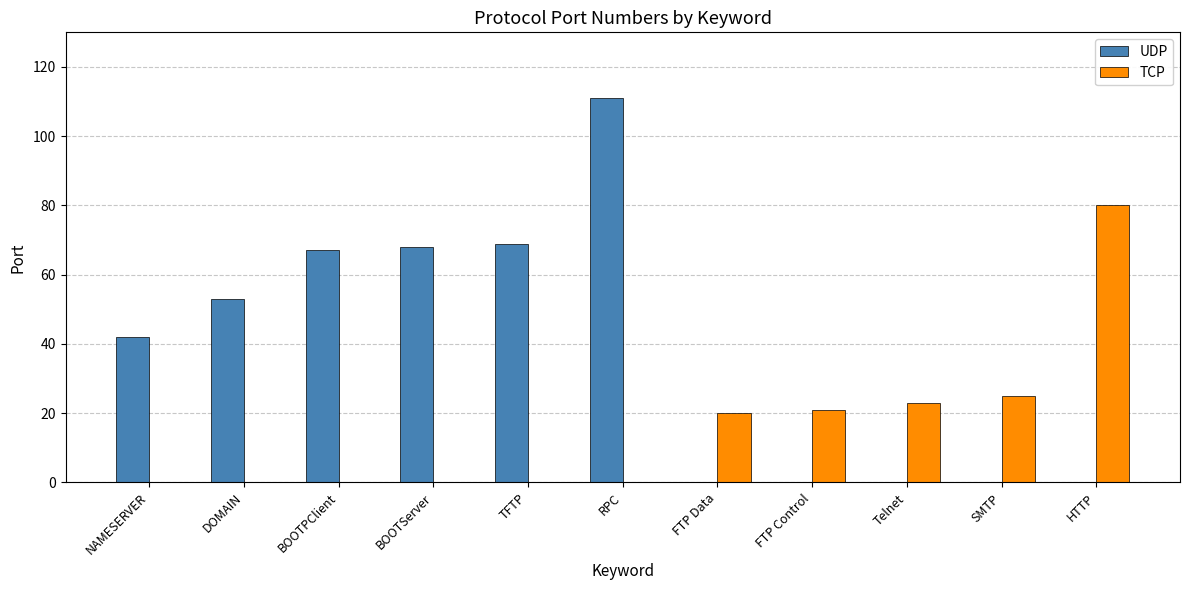

Which series has the widest spread of values?

UDP